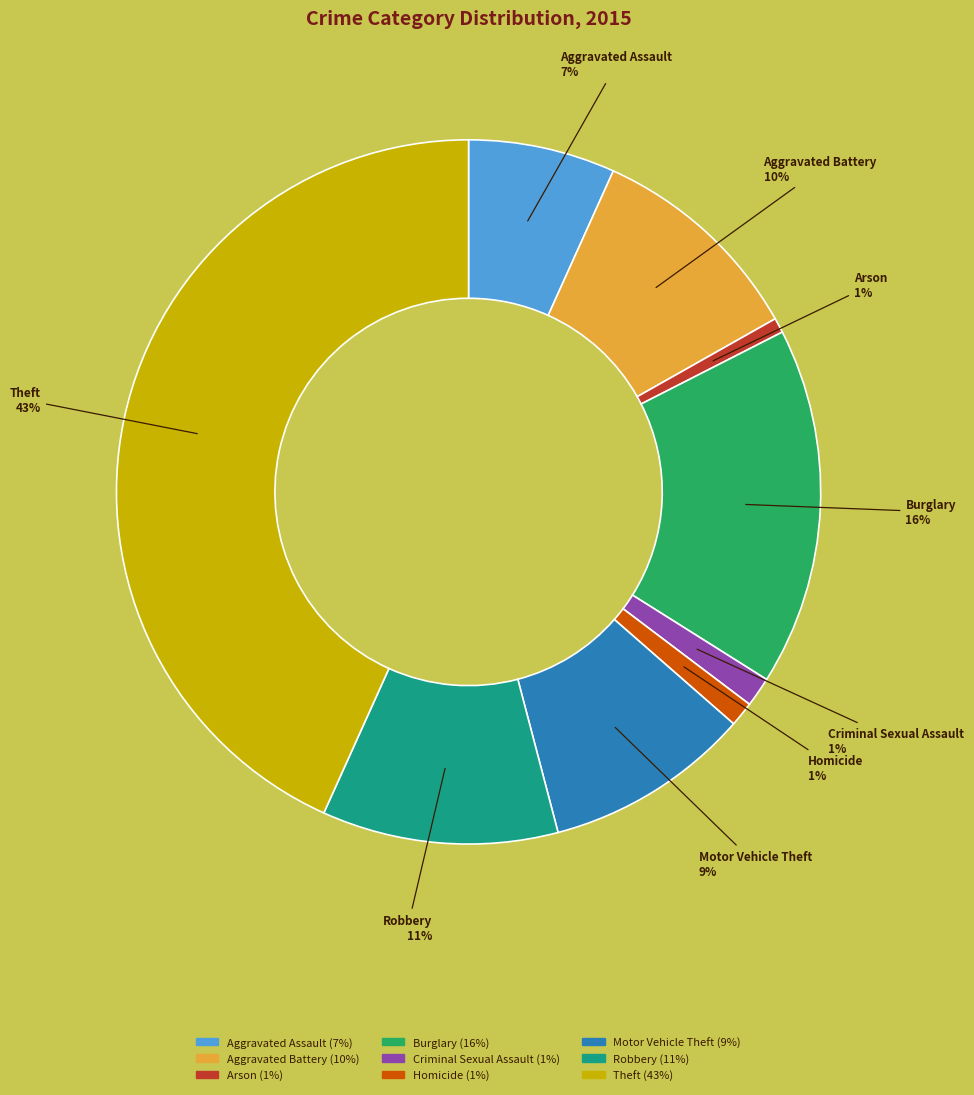

To the nearest percent, what is the average slice percentage?

11%